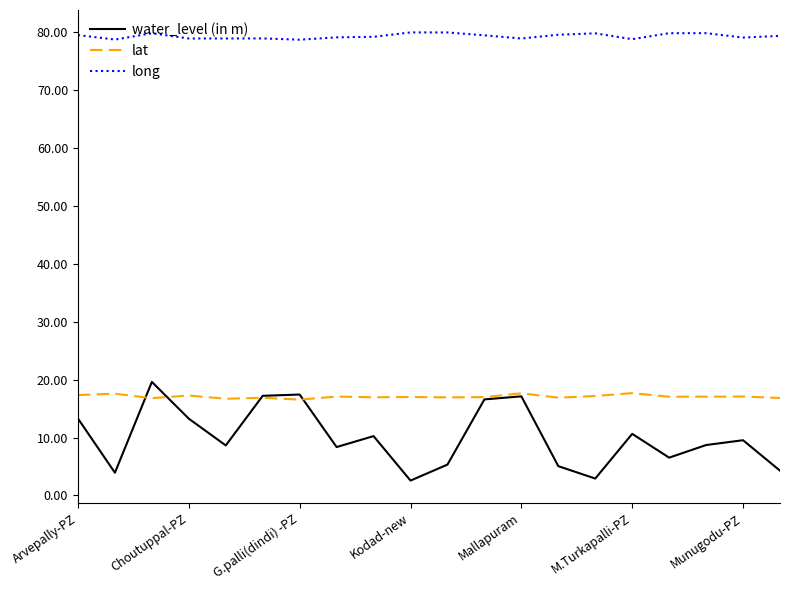

At how many categories does at least one series exceed 43?

20